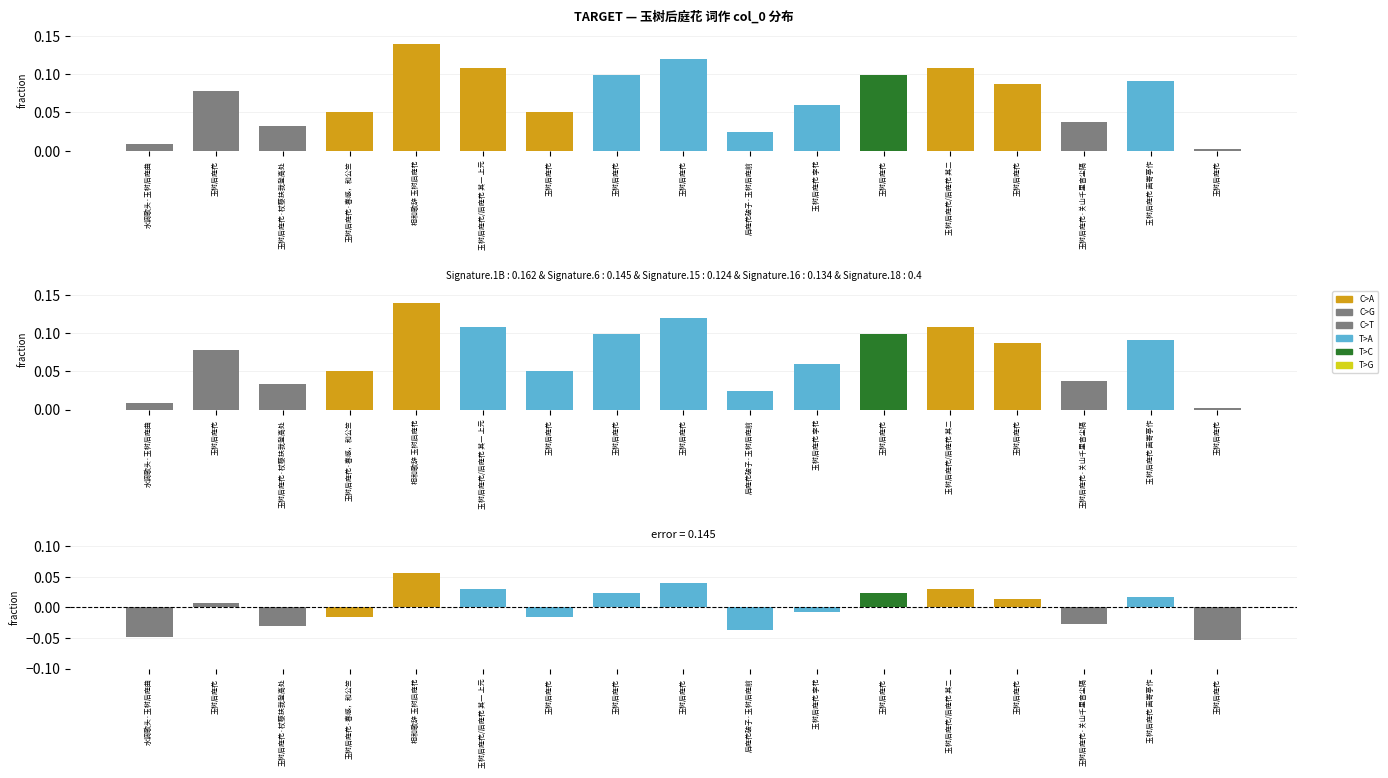

The chart shows a value of 0.0 at 玉树后庭花. True or false?

False